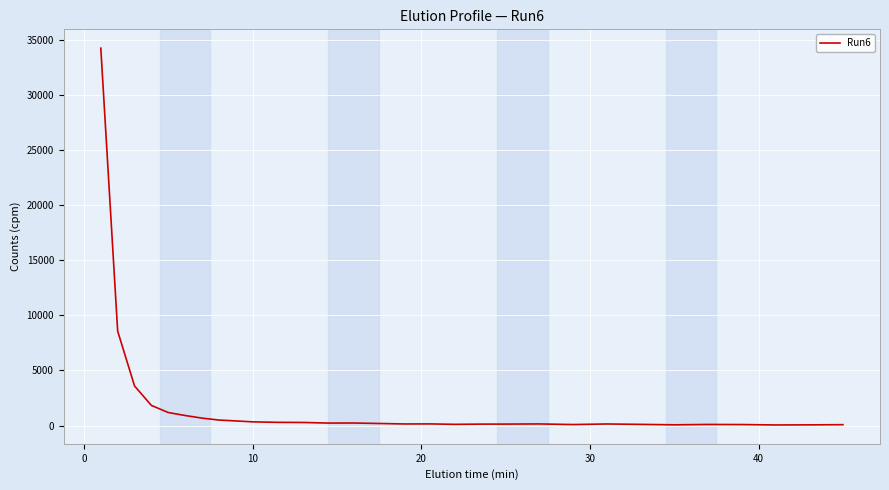

What is the difference between the maximum and minimum values?

34173.4